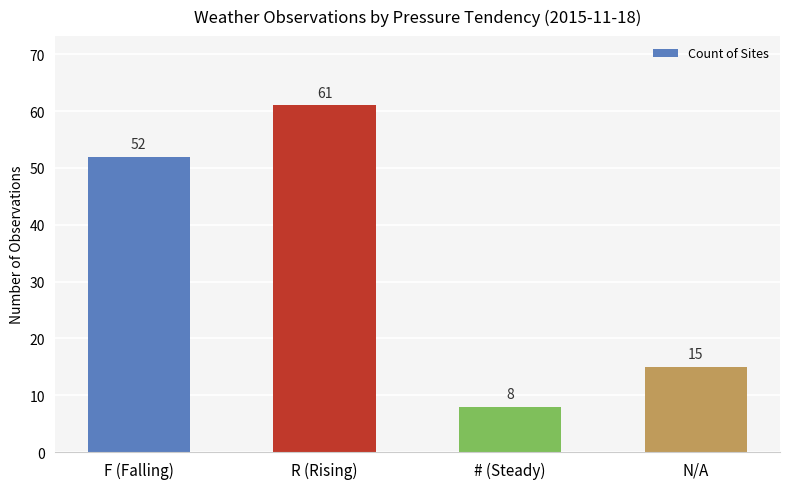

What is the label of the 2nd bar from the right?

# (Steady)